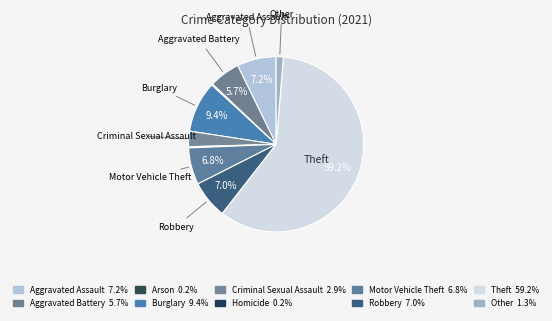

Rank the categories by value from lowest to highest.

Arson, Homicide, Other, Criminal Sexual Assault, Aggravated Battery, Motor Vehicle Theft, Robbery, Aggravated Assault, Burglary, Theft